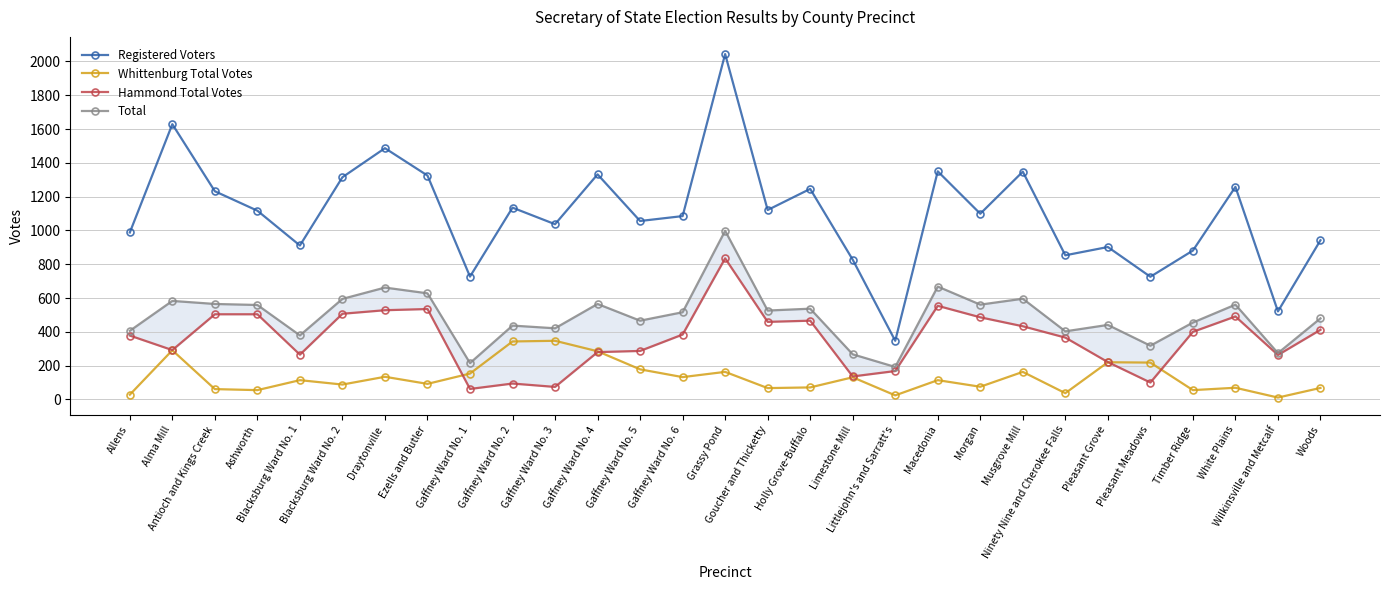

What is the sum of all Whittenburg Total Votes values?

3787